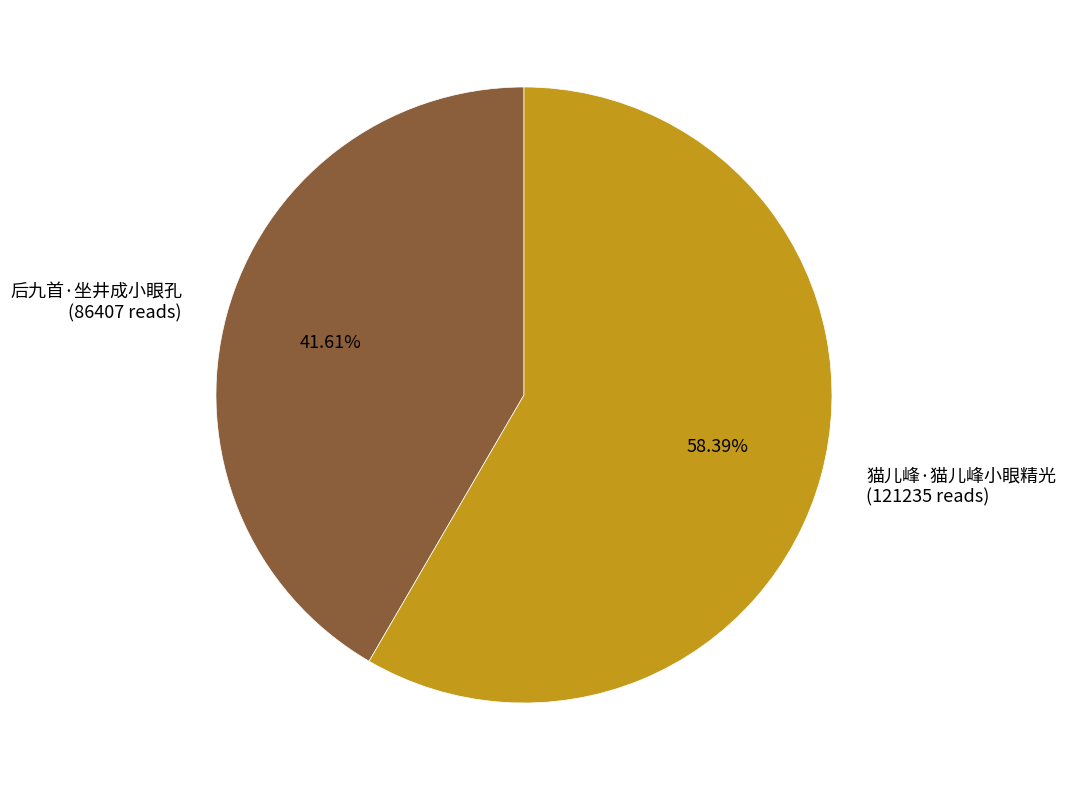

Do 猫儿峰·猫儿峰小眼精光 and 后九首·坐井成小眼孔 together represent more than half of the pie?

Yes